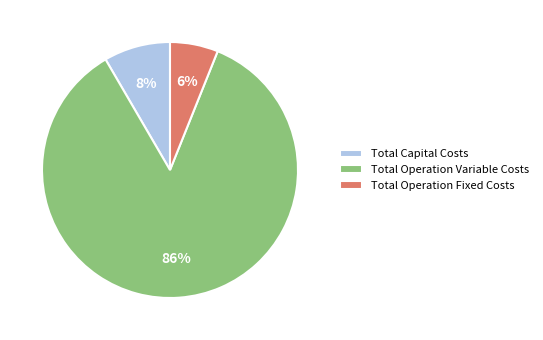

Rank the categories by value from lowest to highest.

Total Operation Fixed Costs, Total Capital Costs, Total Operation Variable Costs